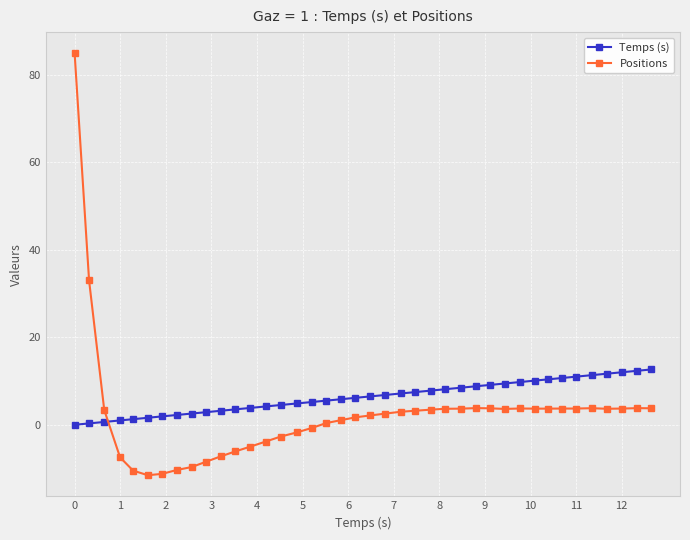

Rank the series by their maximum value, from lowest to highest.

Temps (s), Positions